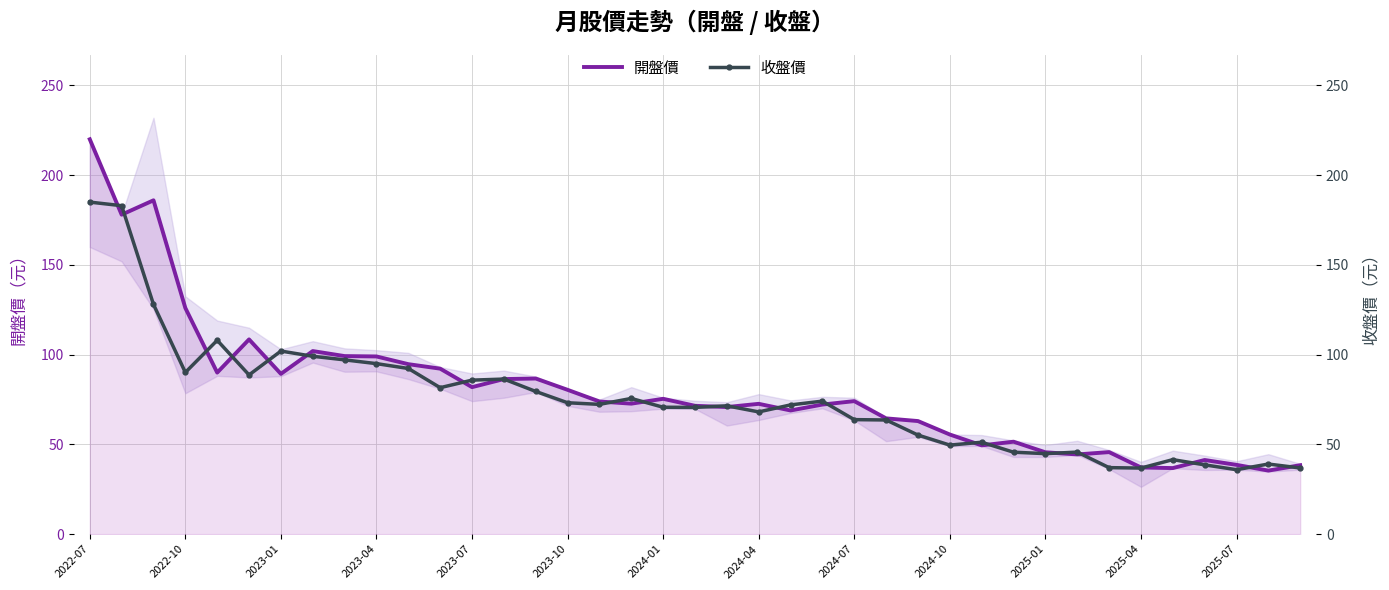

What is the highest value of the 收盤價 series?

185.0